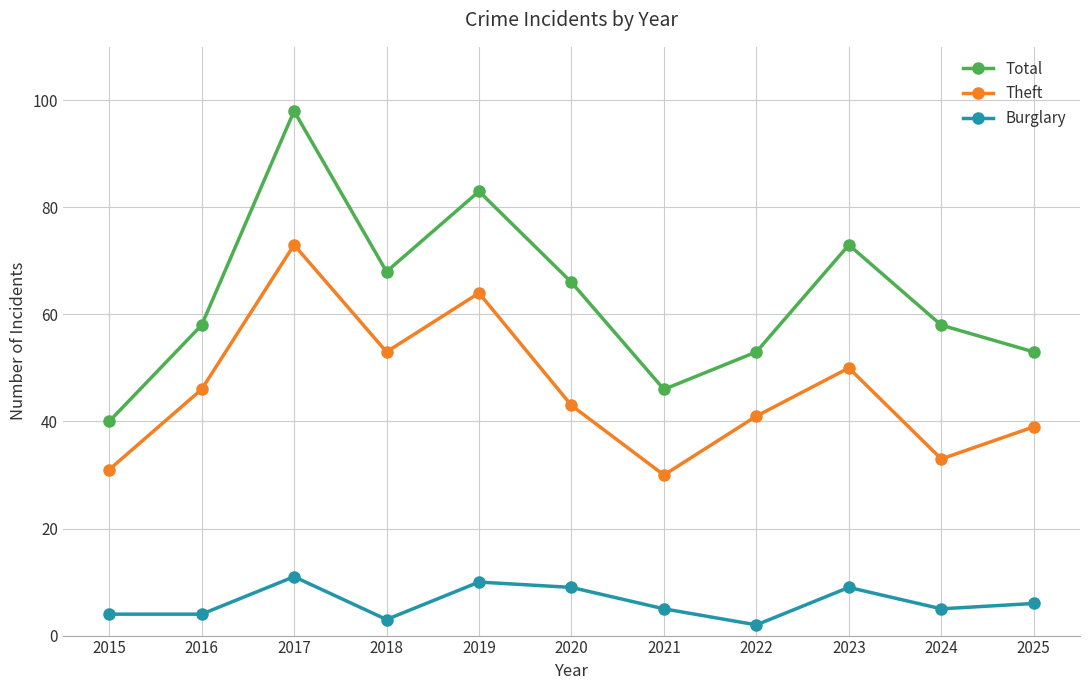

Which series has the widest spread of values?

Total